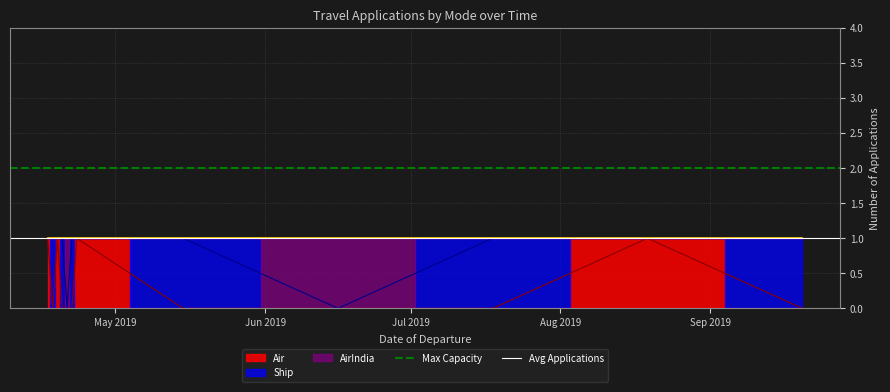

What is the value of the Max Capacity point at the 1st from the left?

2